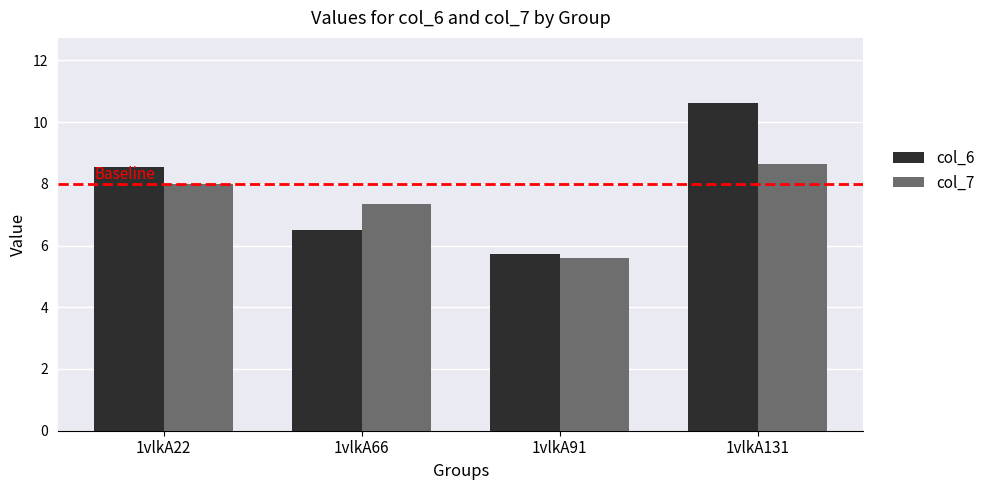

The col_7 series shows 8.0 at 1vlkA22. True or false?

True